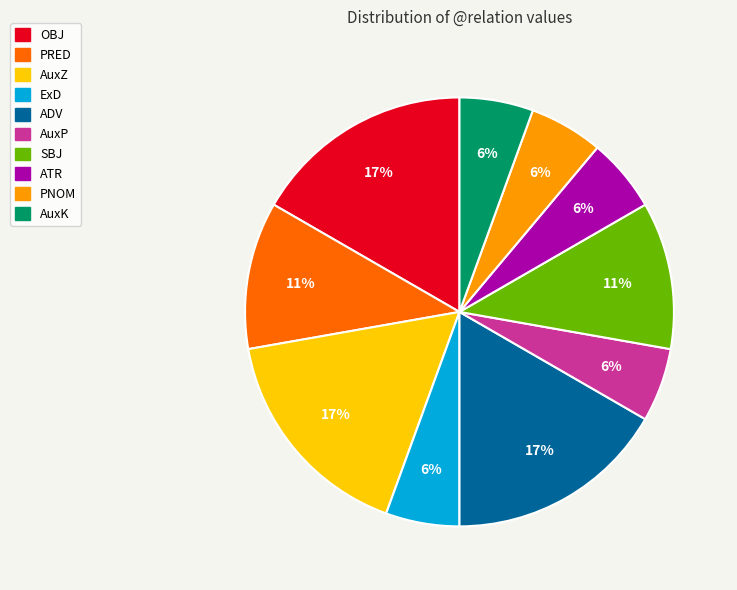

What is the ratio of the value at AuxK to the value at PRED?

0.5